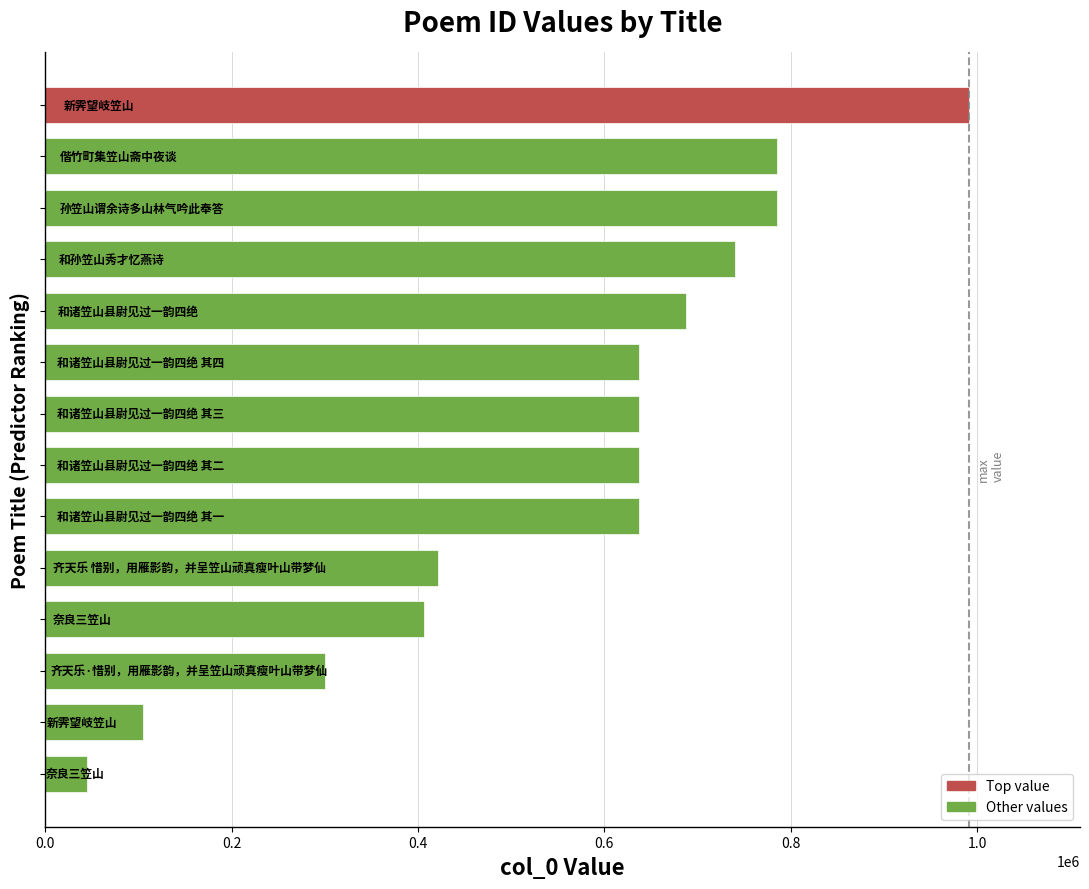

What is the value of the 12th bar from the top?

300712